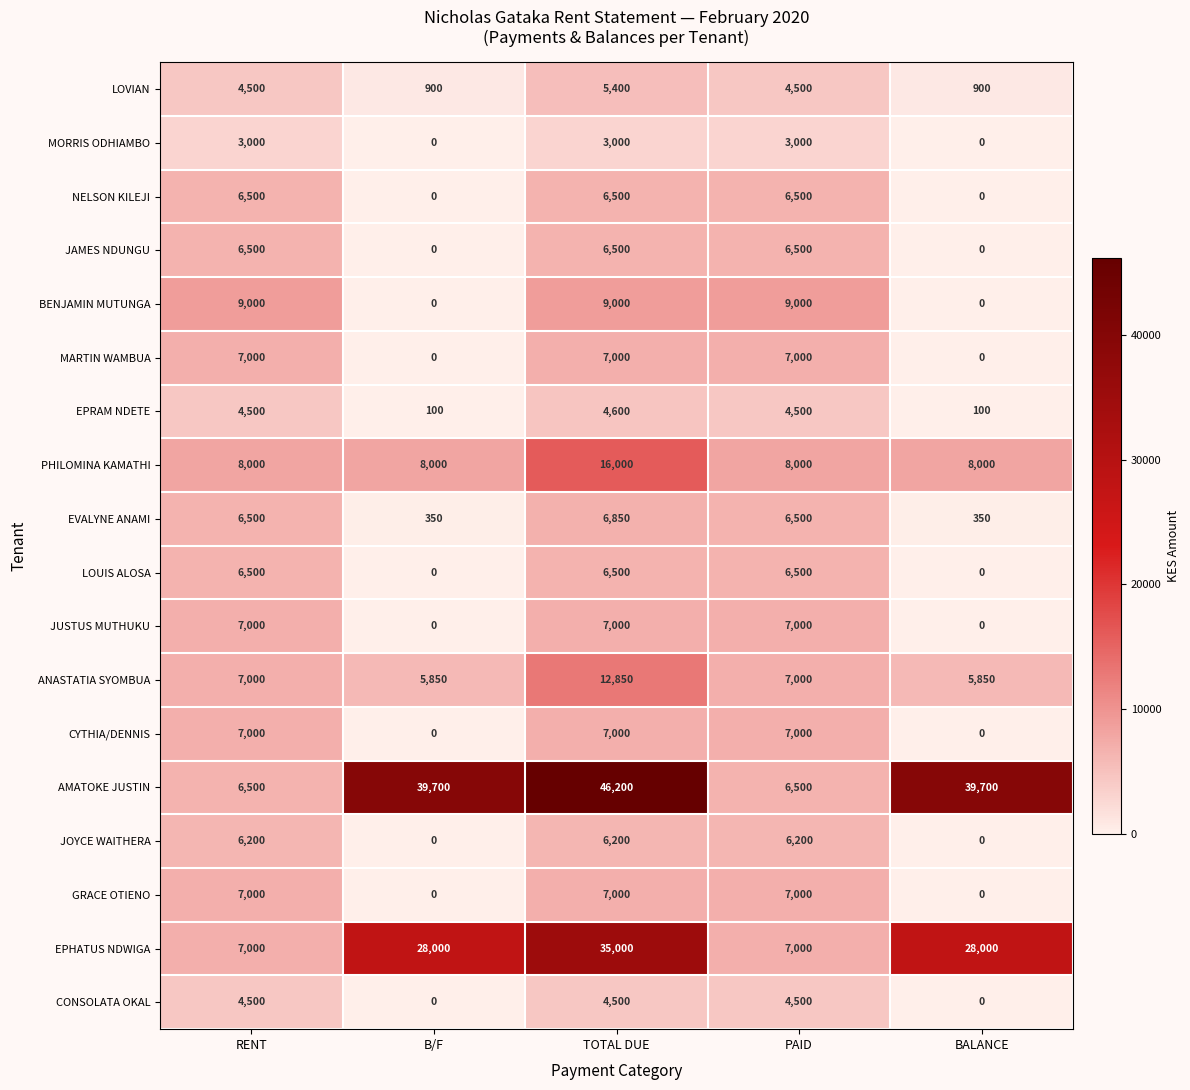

The value of JOYCE WAITHERA at TOTAL DUE is 1914. True or false?

False